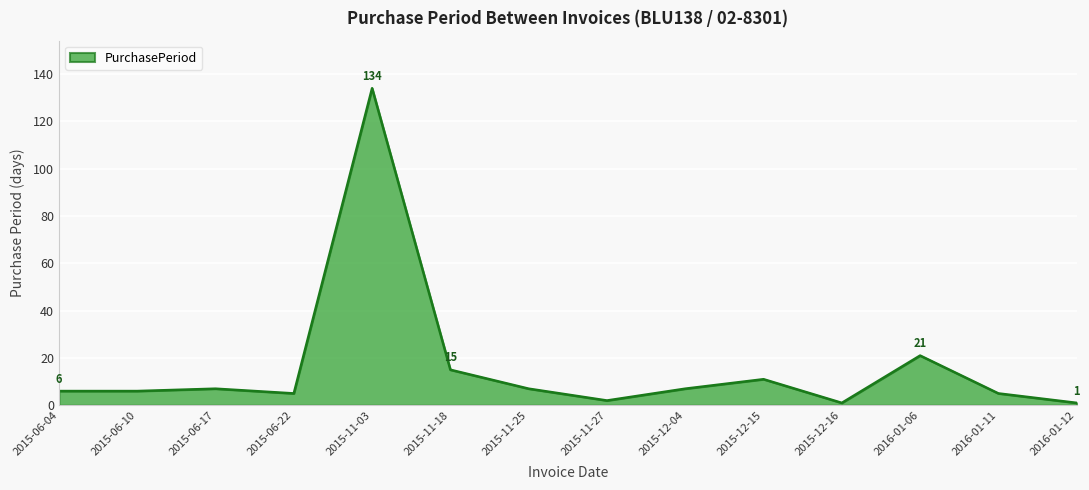

Which label corresponds to the largest value in the chart?

2015-11-03